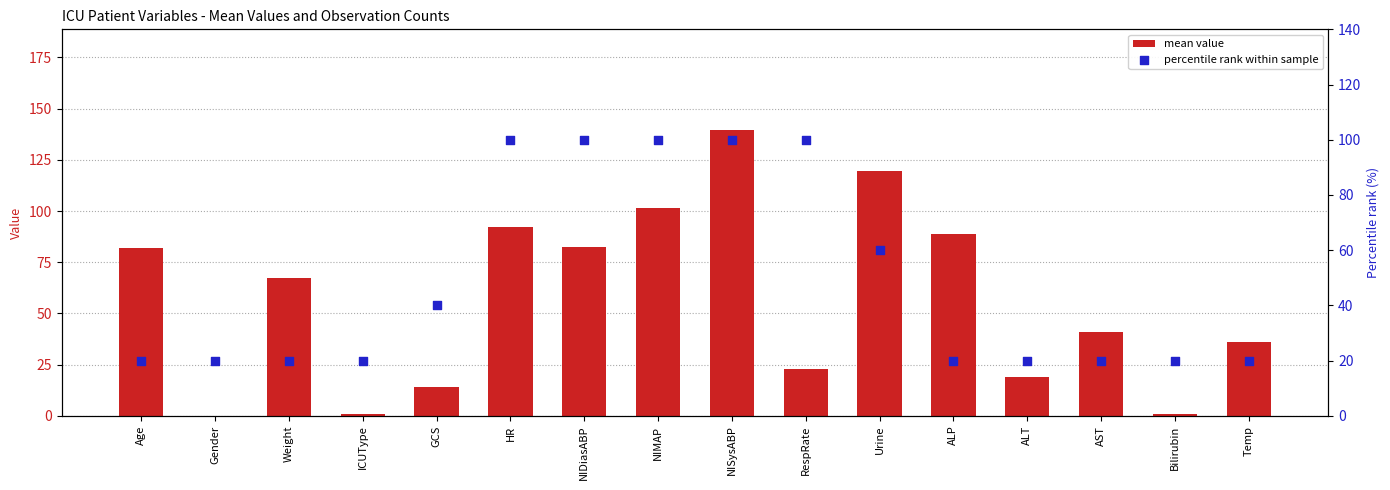

Which series contains the lowest Y value?

mean value